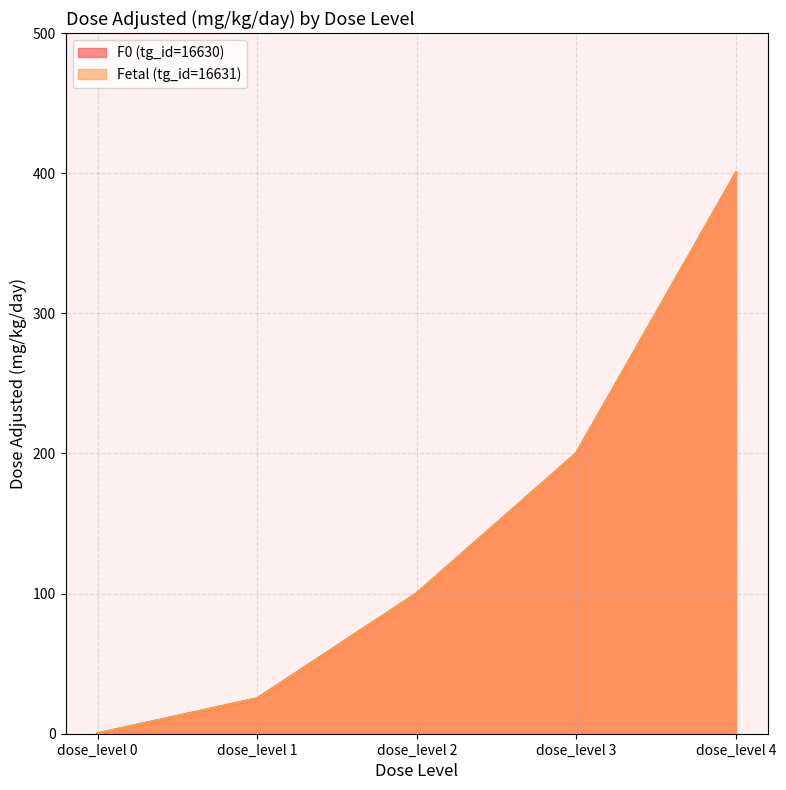

True or false: F0 (tg_id=16630) and Fetal (tg_id=16631) intersect in this chart.

False